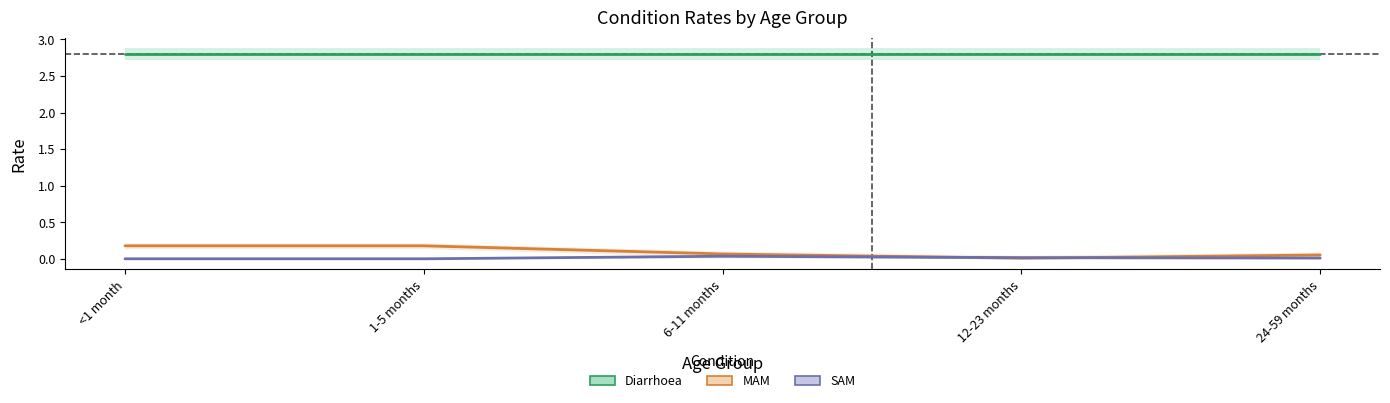

Rank the series at <1 month from highest to lowest value.

Diarrhoea, MAM, SAM